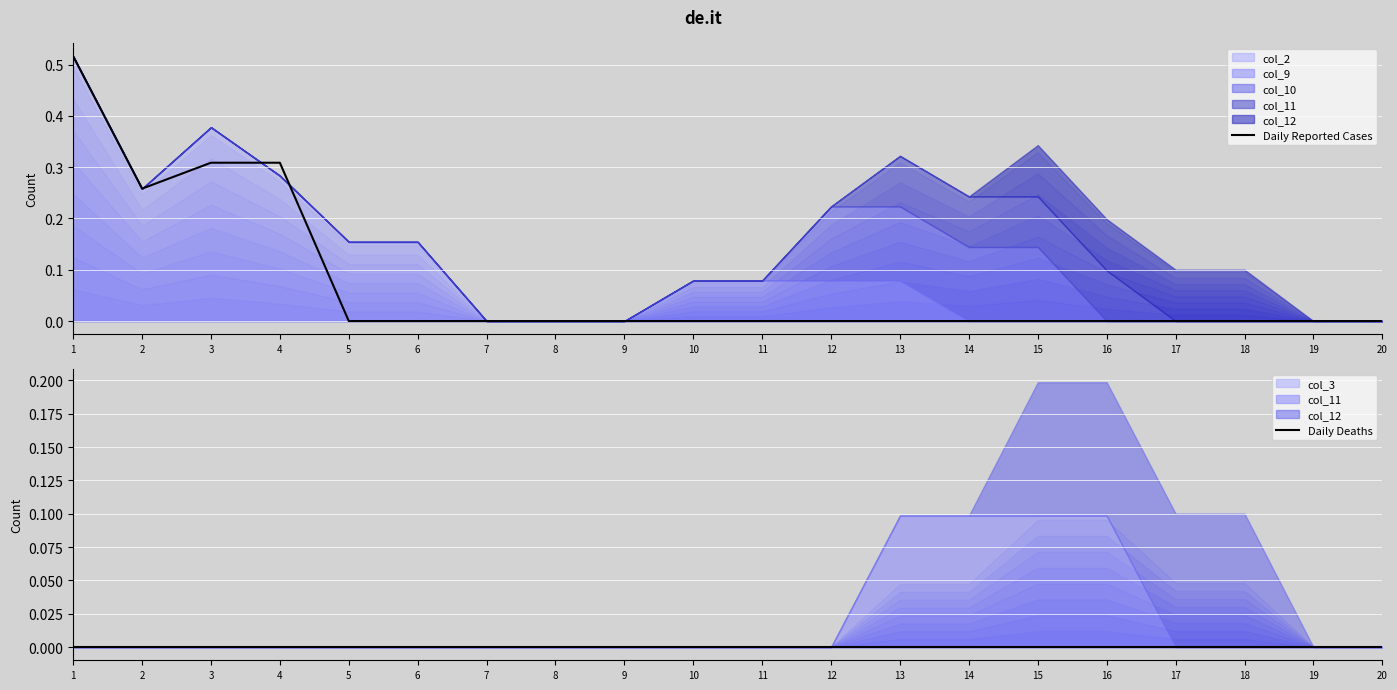

True or false: Daily Deaths and Daily Reported Cases intersect in this chart.

False